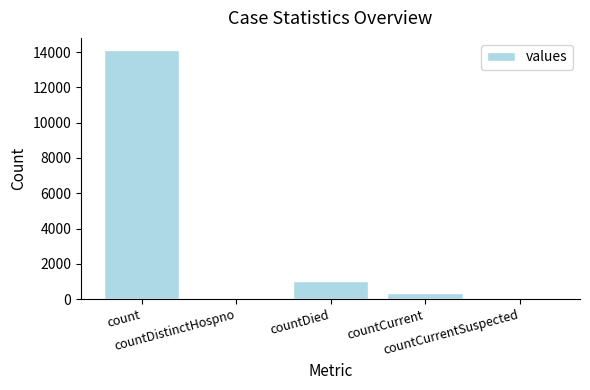

Reading left to right, what are all the values shown in this chart?

count=14099	countDistinctHospno=0	countDied=1004	countCurrent=368	countCurrentSuspected=0